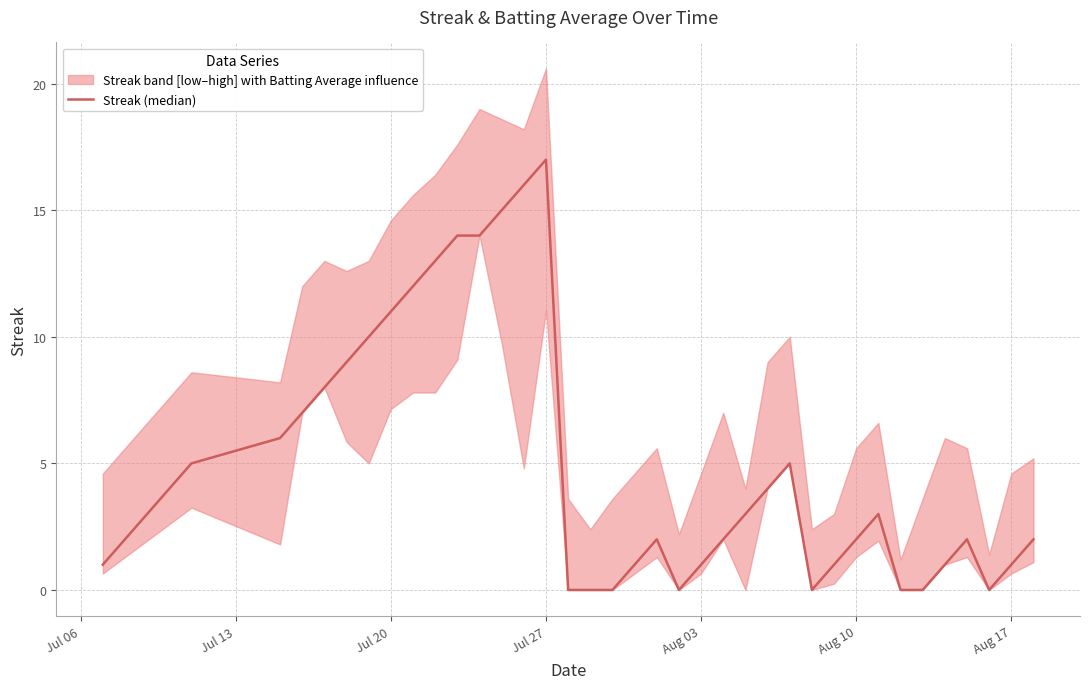

What is the maximum value shown in the chart?

17